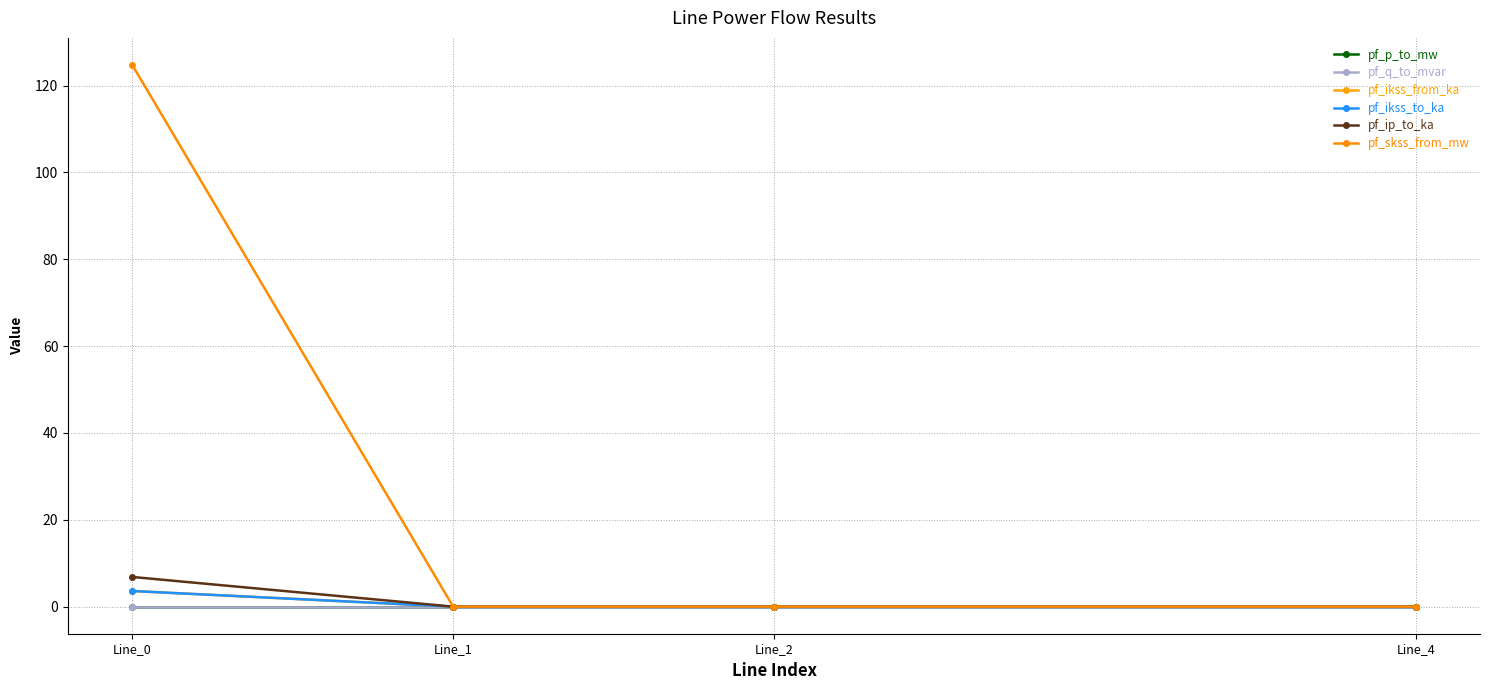

List the series in order of their peak value, highest first.

pf_skss_from_mw, pf_ip_to_ka, pf_ikss_from_ka, pf_ikss_to_ka, pf_q_to_mvar, pf_p_to_mw